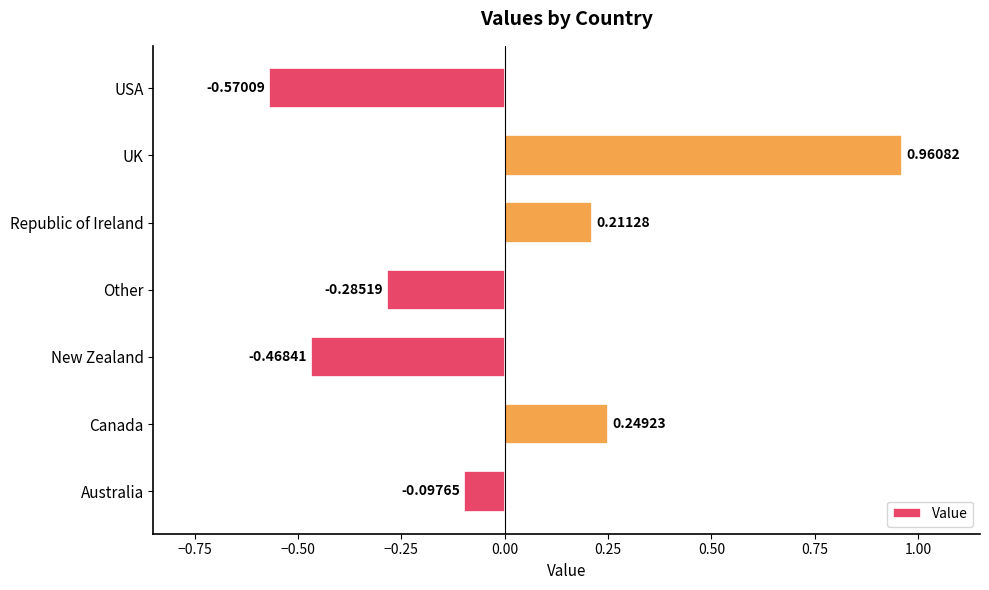

Which label corresponds to the smallest value in the chart?

USA